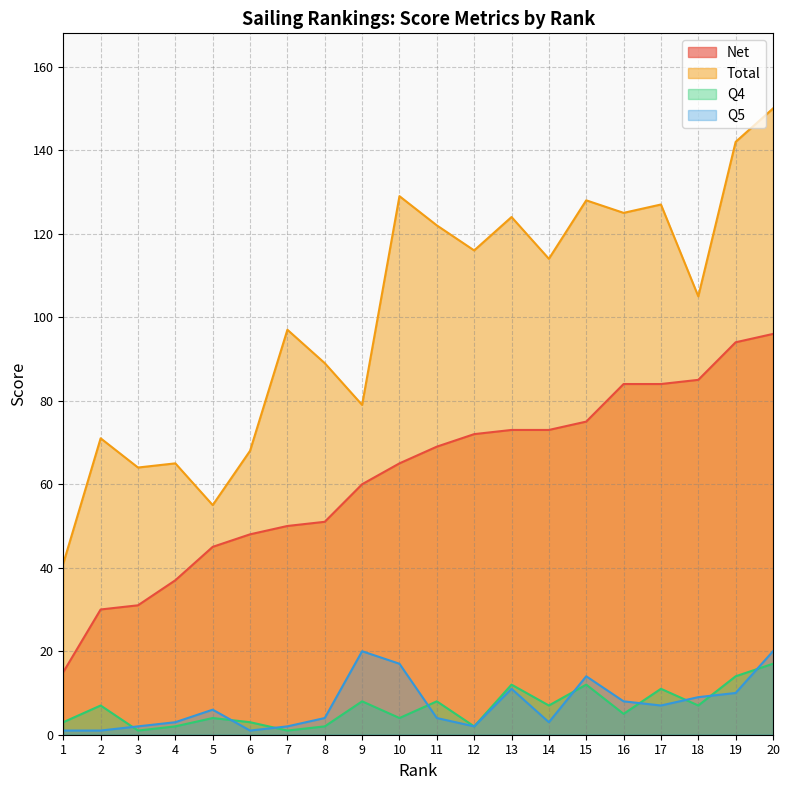

True or false: Q4 and Total intersect in this chart.

False